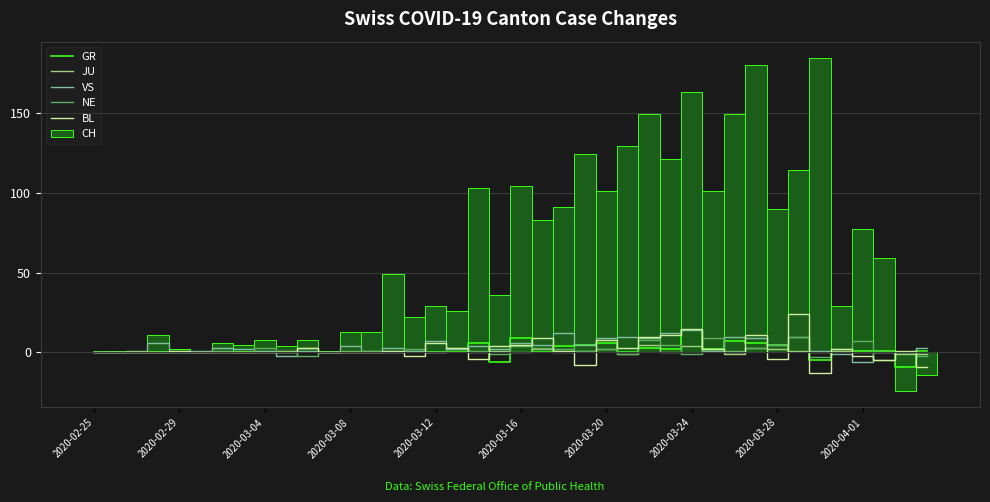

At which category is the sum across all series the highest?

31